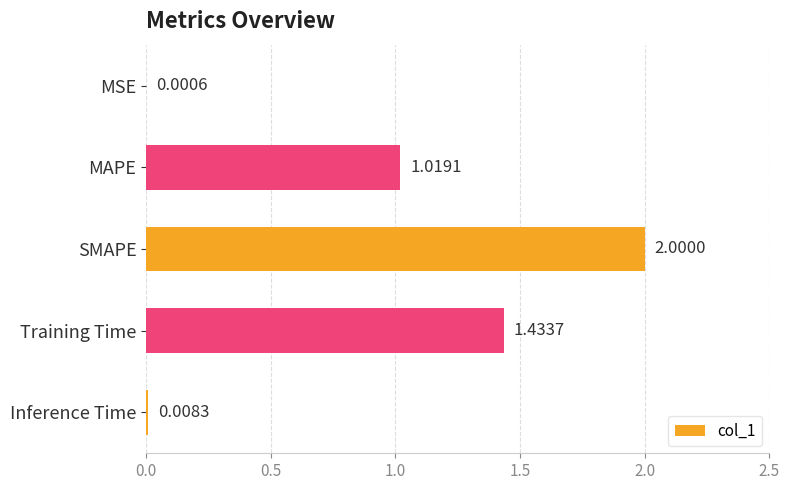

At which category does the chart reach its peak across all series?

SMAPE